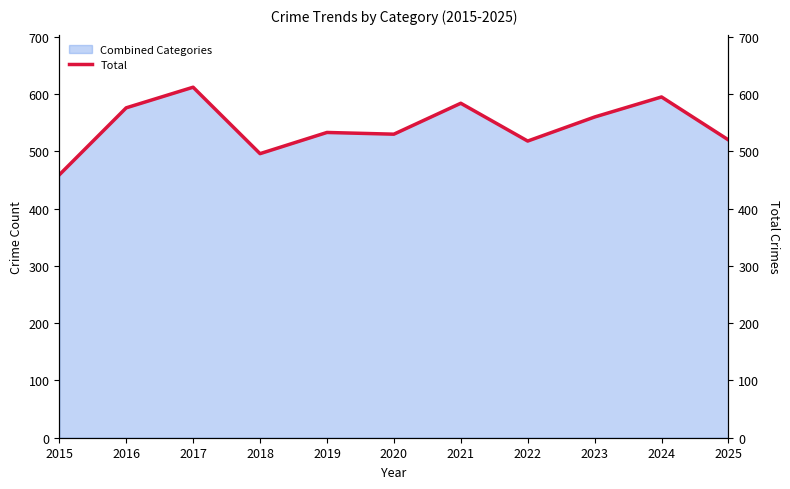

List the labels in order of value, smallest first.

2015, 2018, 2022, 2025, 2020, 2019, 2023, 2016, 2021, 2024, 2017